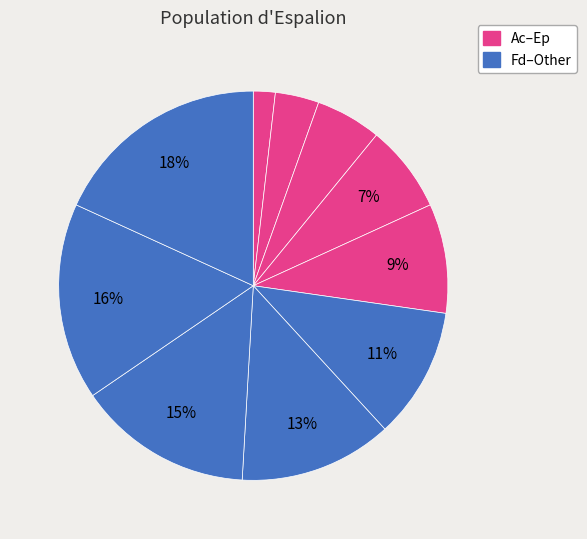

Count the number of slices in the pie.

10